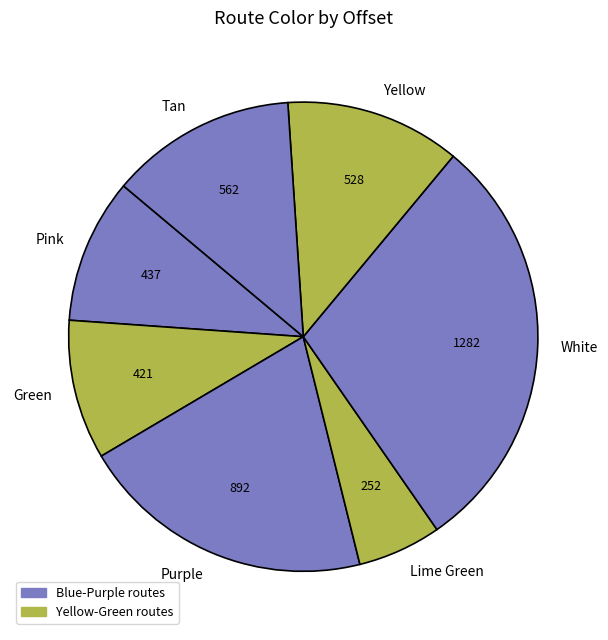

Between Pink and Lime Green, which is larger?

Pink